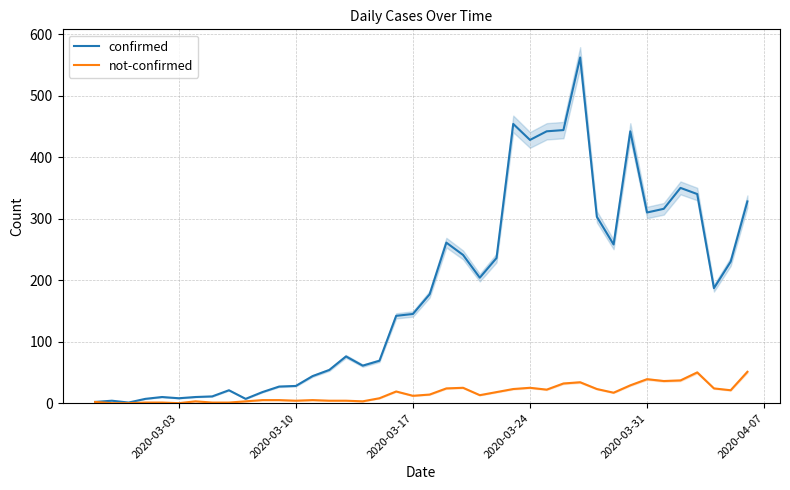

How many interior local valleys does the confirmed series have?

9